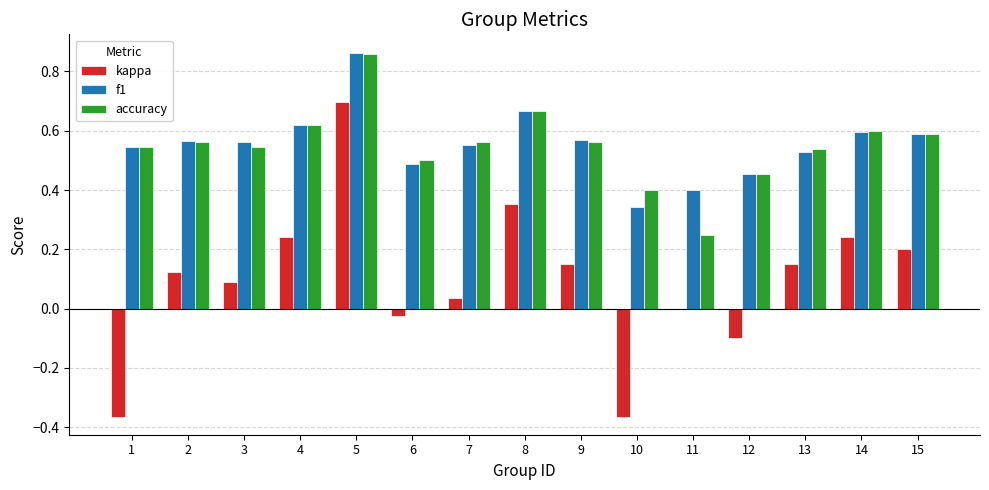

The kappa series shows 0.2 at 2. True or false?

False